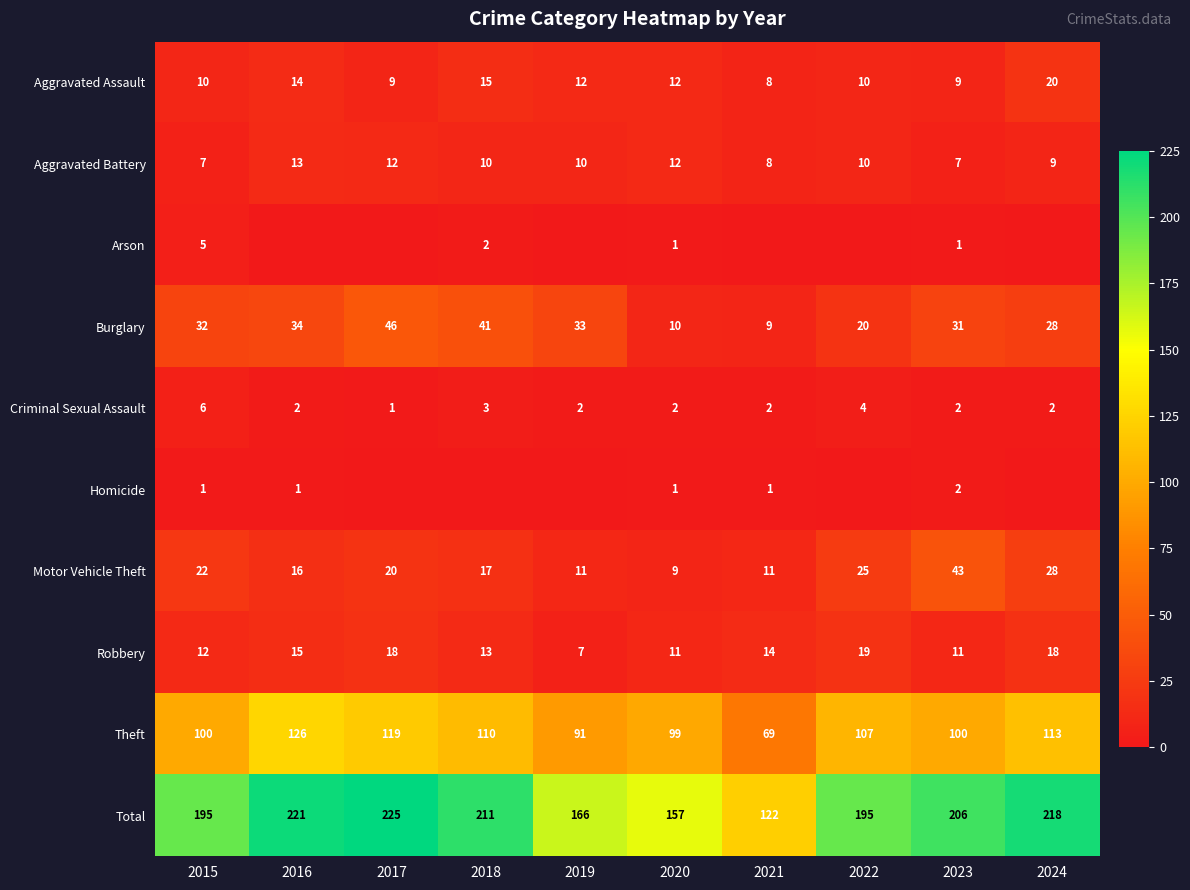

Is it true that Homicide equals 1 at 2020?

True